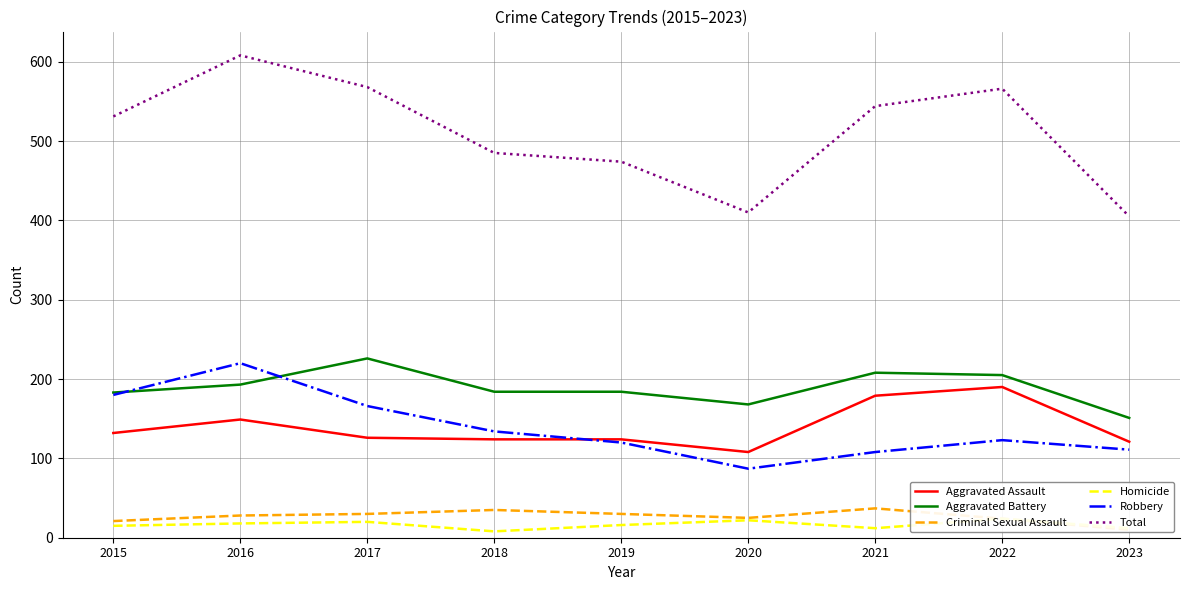

What is the sum of all Total values?

4591